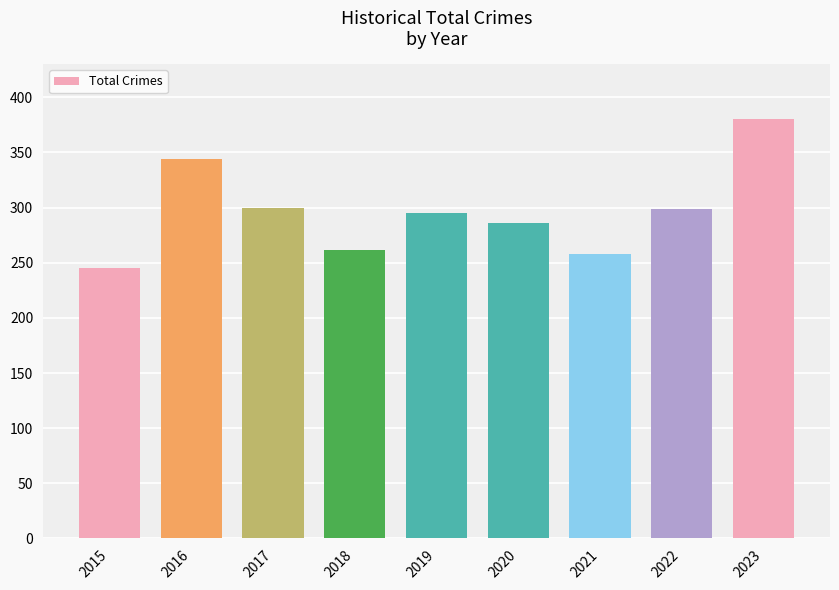

The value at 2018 is 262. True or false?

True